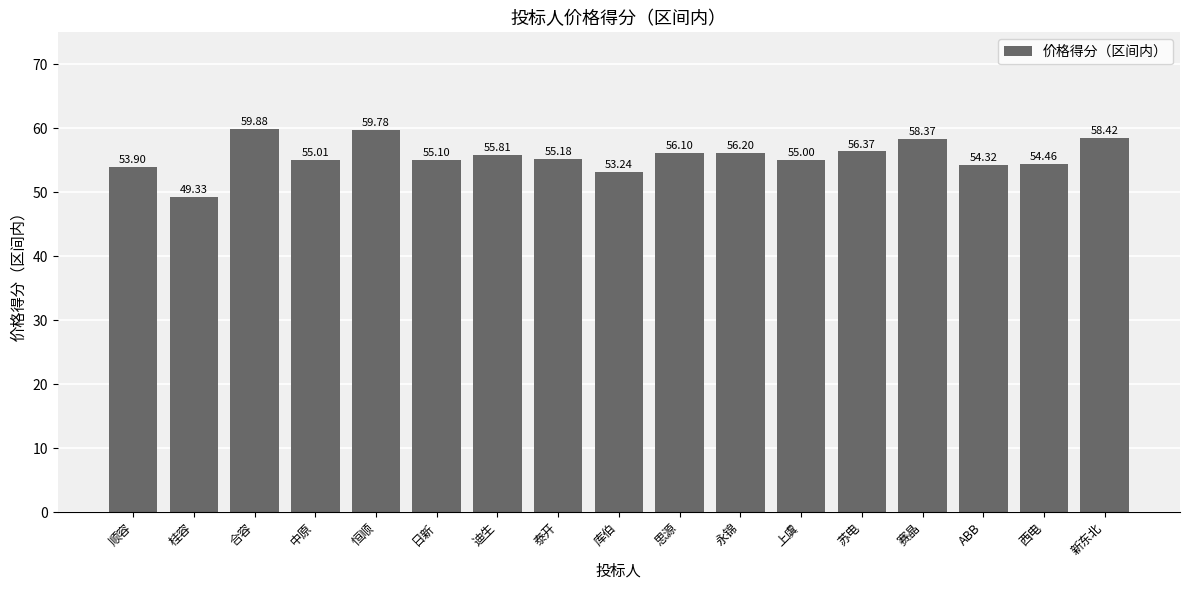

At which label is the value closest to 54?

顺容